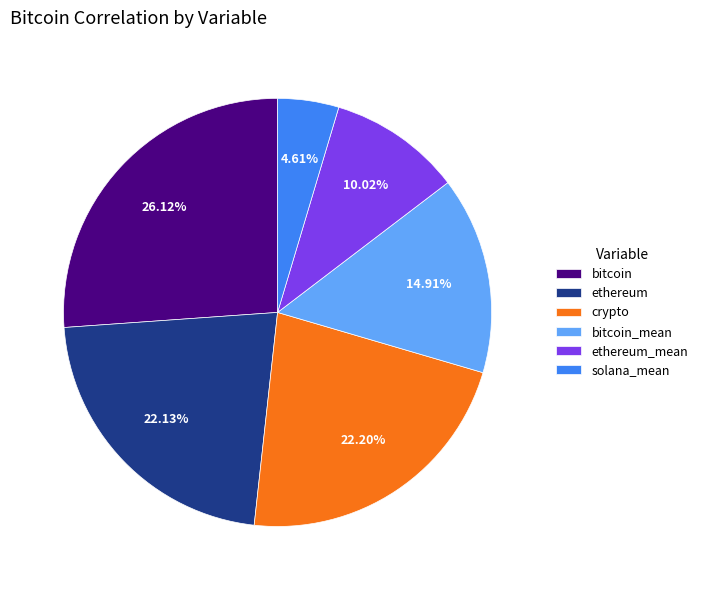

Which category has the smallest portion of the pie?

solana_mean